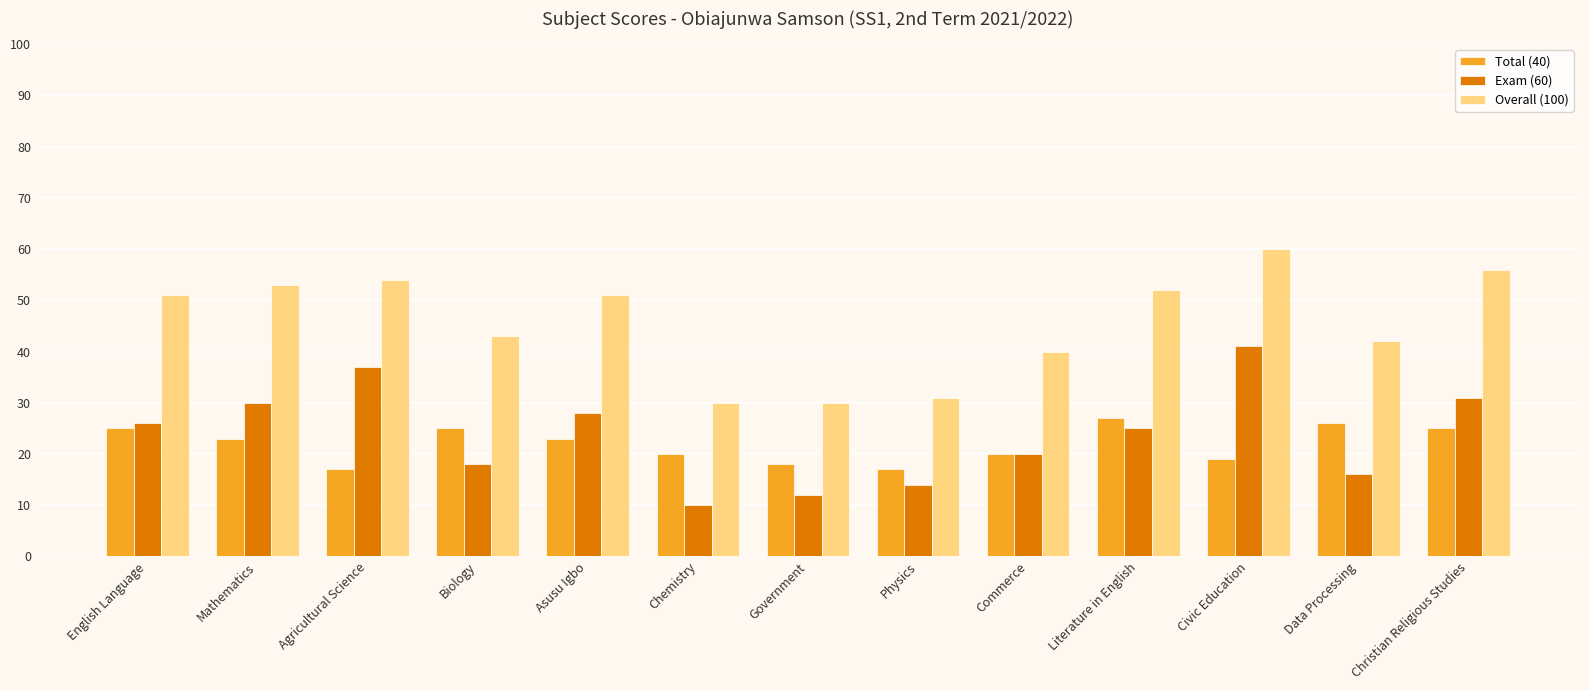

Between Government and Civic Education, which series saw the biggest shift?

Overall (100)